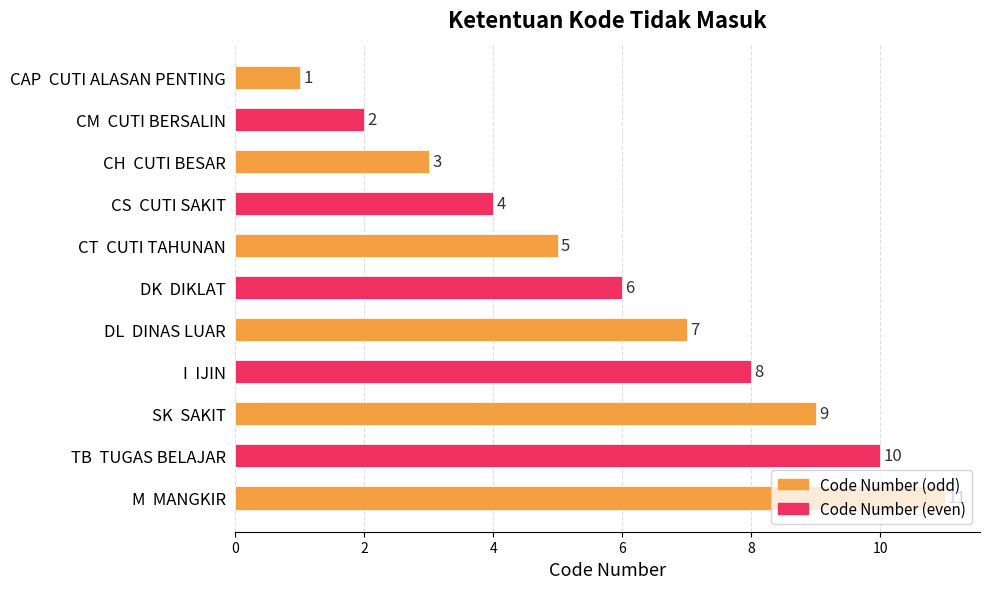

How many values are below 6?

5